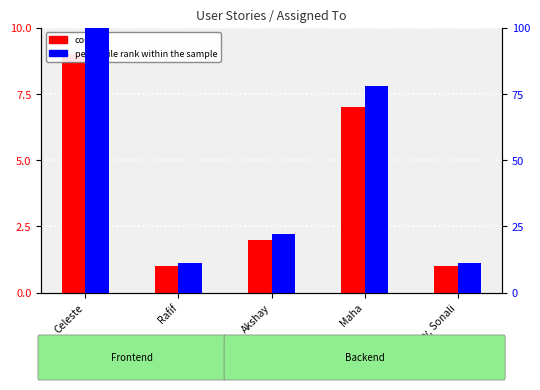

At which label does count first exceed 2?

Celeste